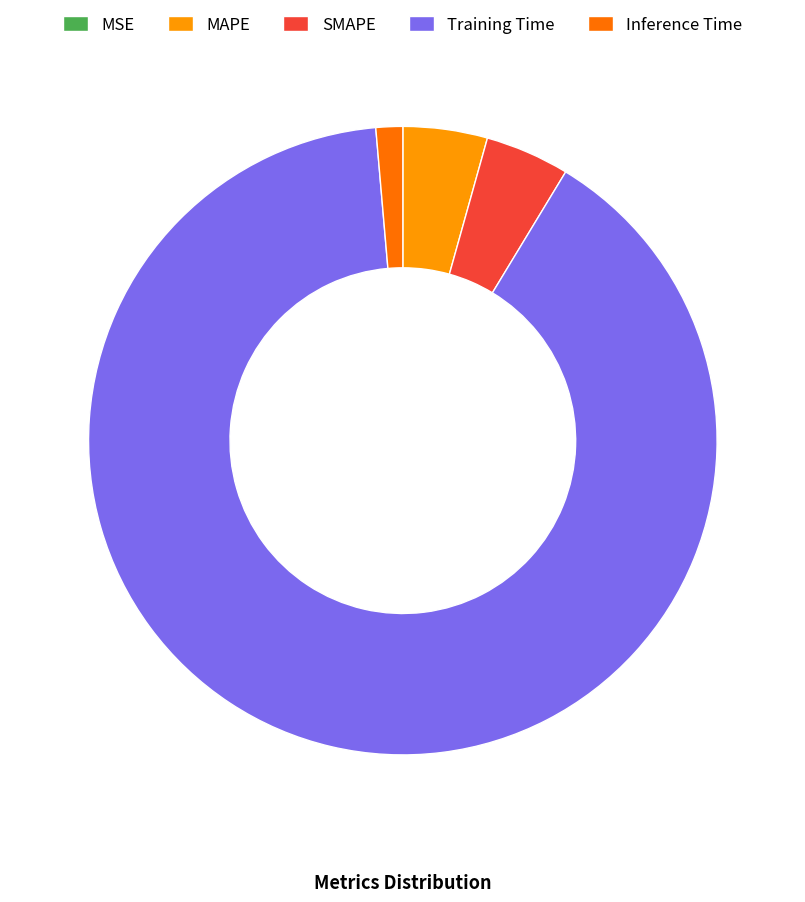

Which slice is the largest?

Training Time